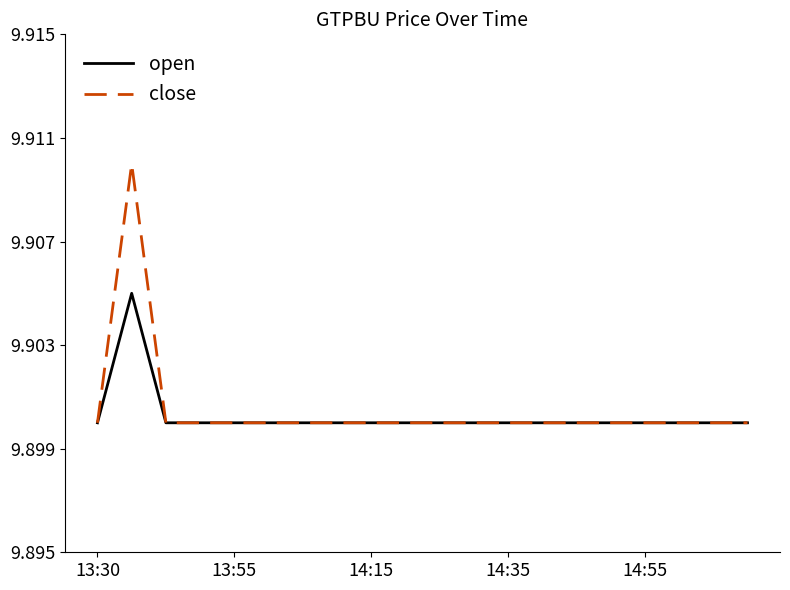

List the series in order of their peak value, highest first.

close, open